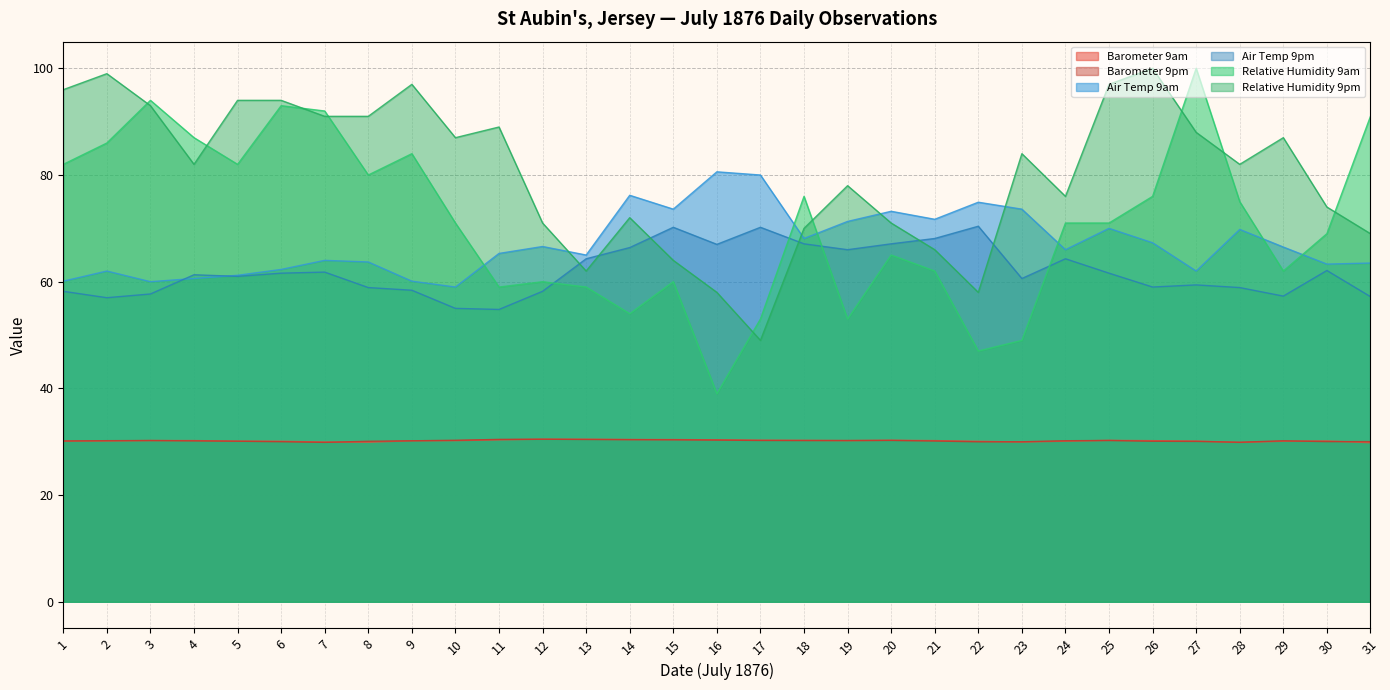

Which series has the widest spread of values?

Relative Humidity 9am